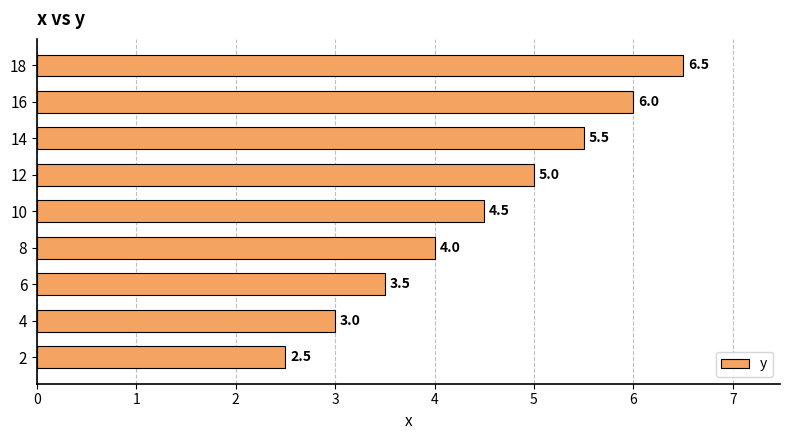

How many bars are there in total?

9